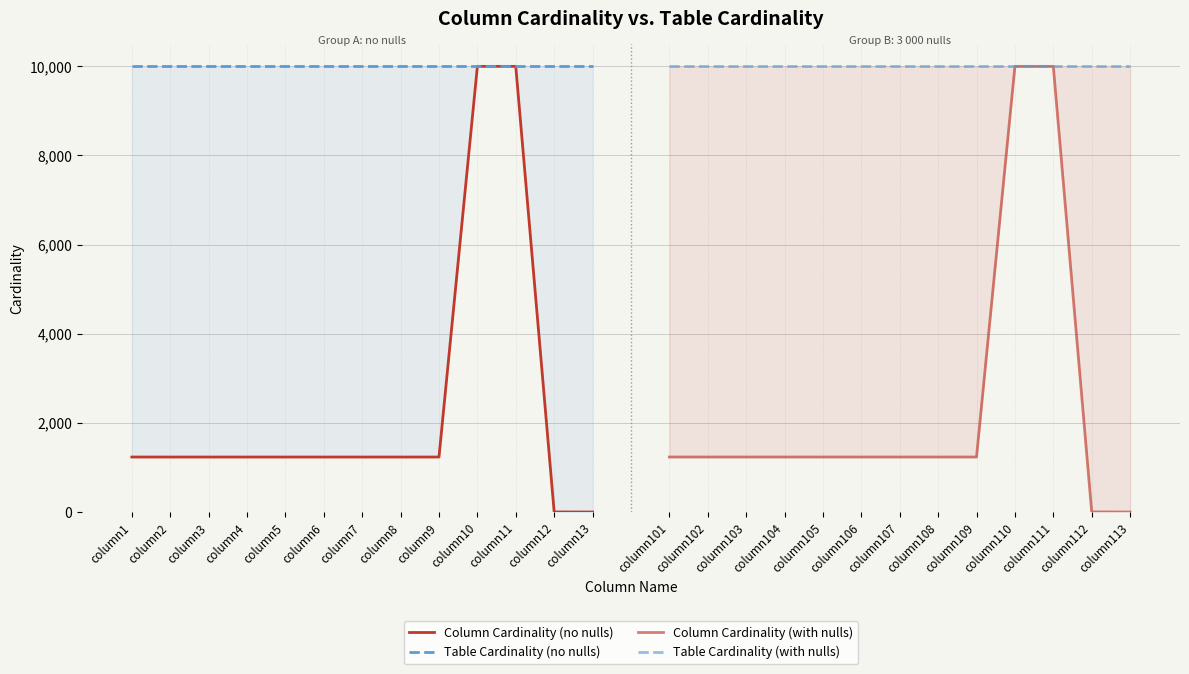

How many lines are shown in the chart?

4